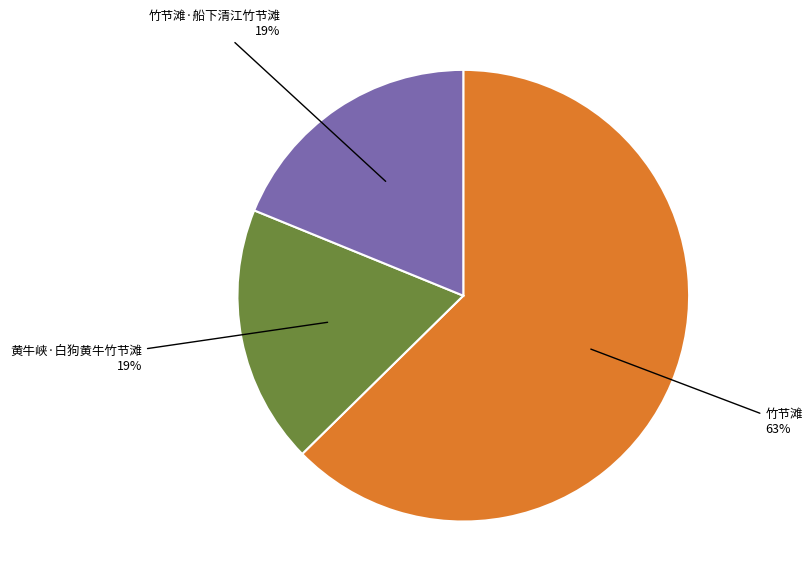

How many segments does this pie chart have?

3